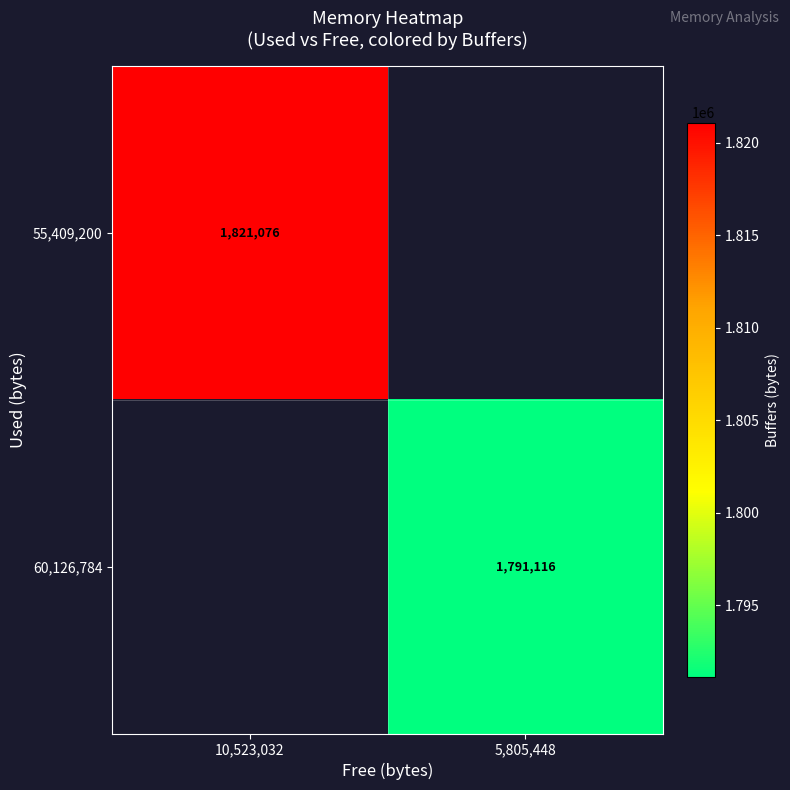

The 60,126,784 series shows 531421 at 5,805,448. True or false?

False